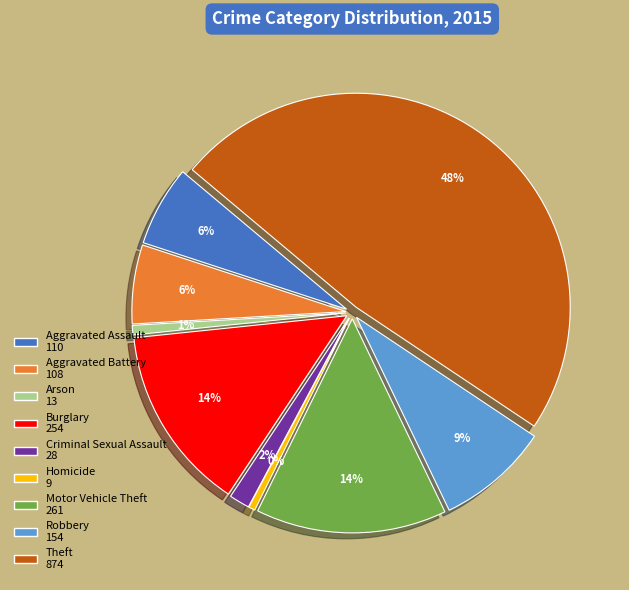

How many slices are in this pie chart?

9